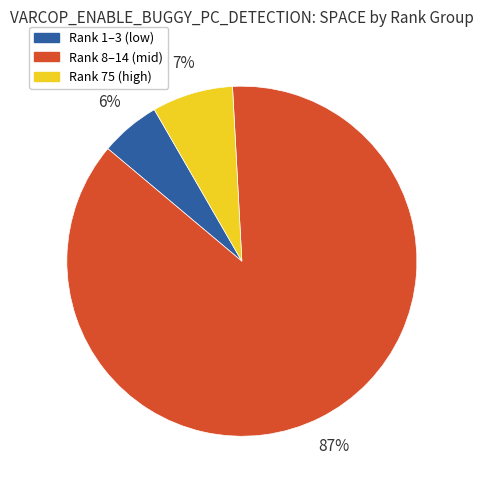

To the nearest percent, what is the difference between the largest and smallest slice percentages?

81%